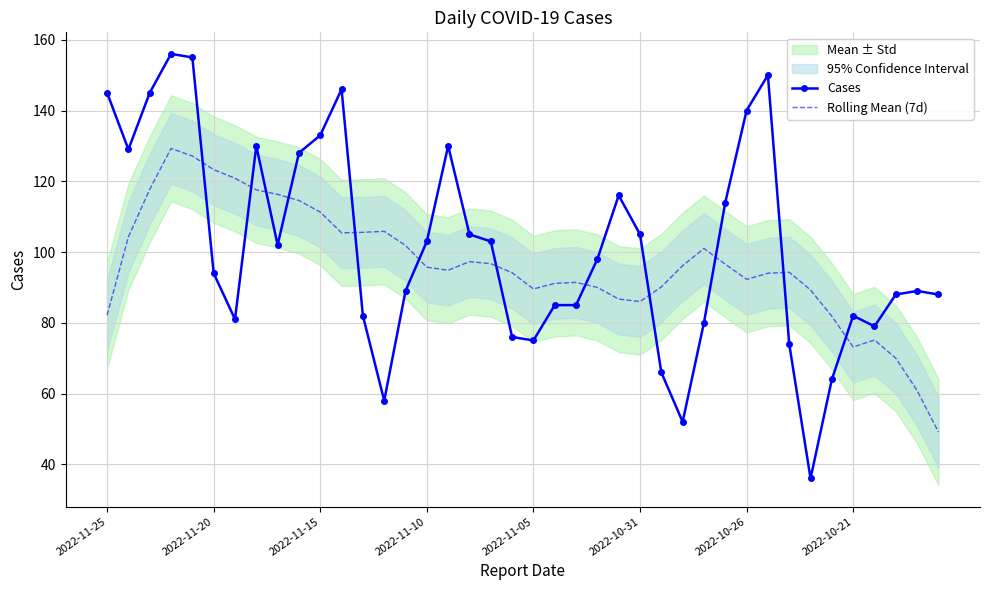

Where is the first local minimum for Rolling Mean (7d)?

11